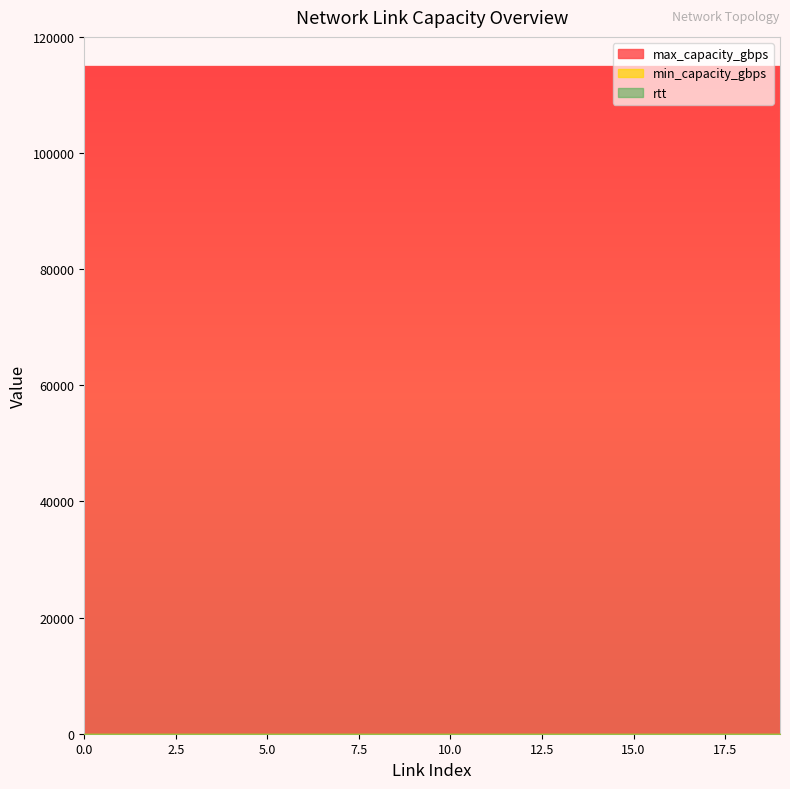

Reading right to left, extract all data points from this chart.

rtt: 1	1	1	1	1	1	1	1	1	1	1	1	1	1	1	1	1	1	1	1
min_capacity_gbps: 0	0	0	0	0	0	0	0	0	0	0	0	0	0	0	0	0	0	0	0
max_capacity_gbps: 115000	115000	115000	115000	115000	115000	115000	115000	115000	115000	115000	115000	115000	115000	115000	115000	115000	115000	115000	115000